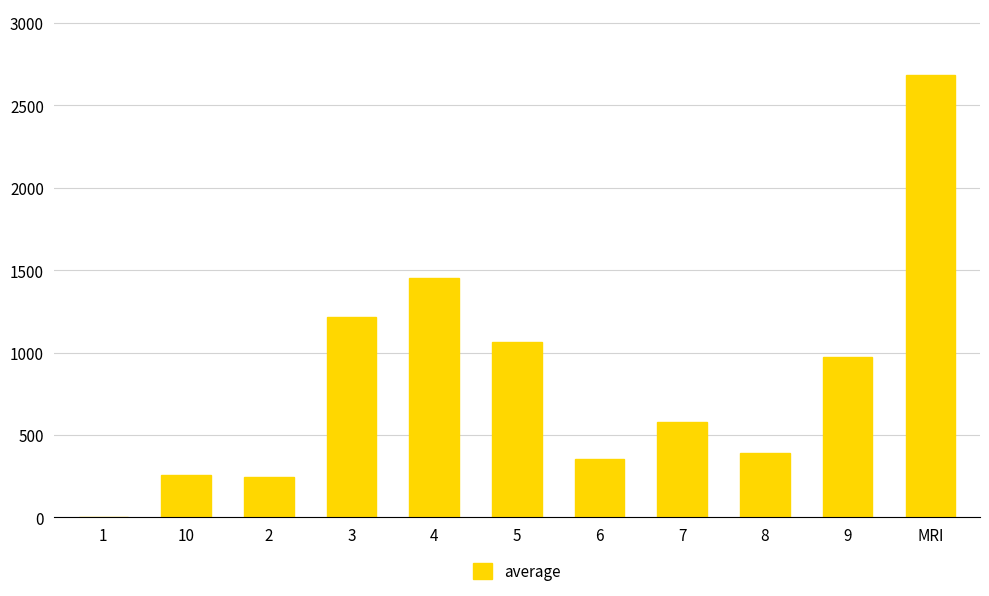

What is the sum of all values?

9222.0